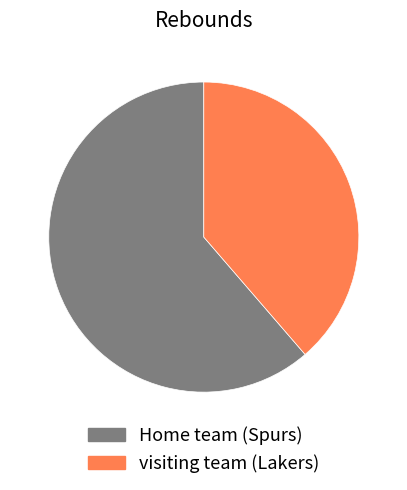

Is it true that Home team (Spurs) is 54% of the pie?

False